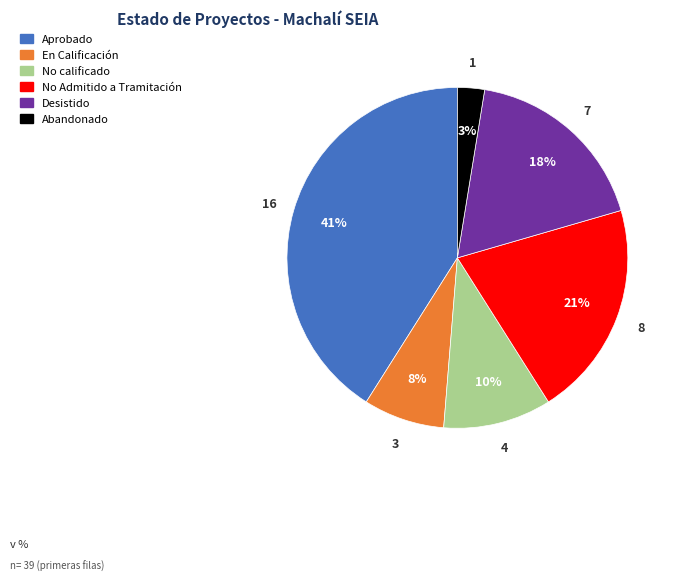

Count the number of slices in the pie.

6